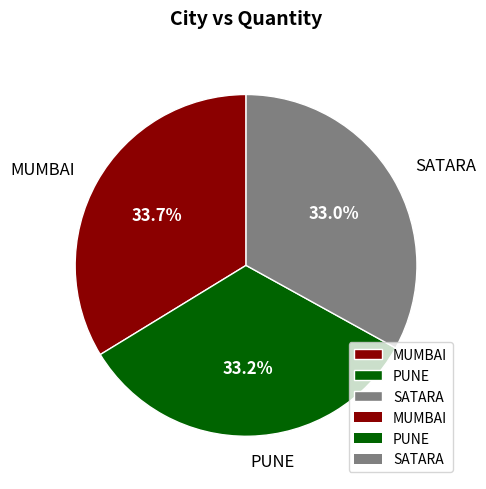

What is the ratio of the value at PUNE to the value at MUMBAI?

1.0